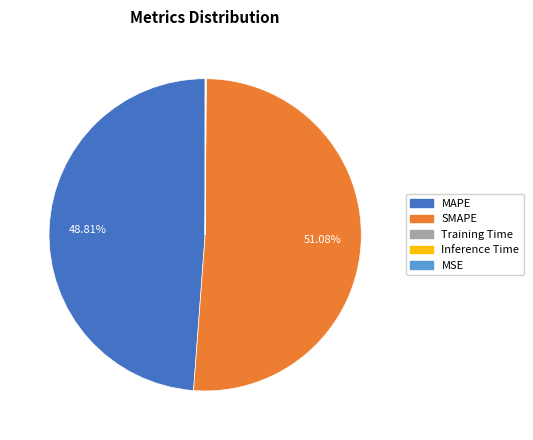

Which category has the biggest portion of the pie?

SMAPE